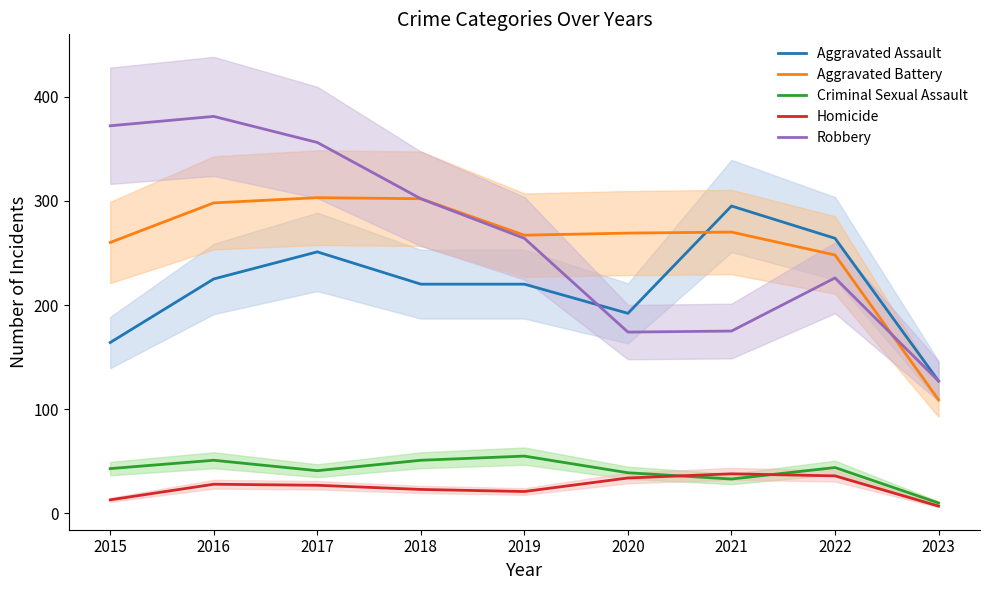

What is the sum of all Robbery values?

2377